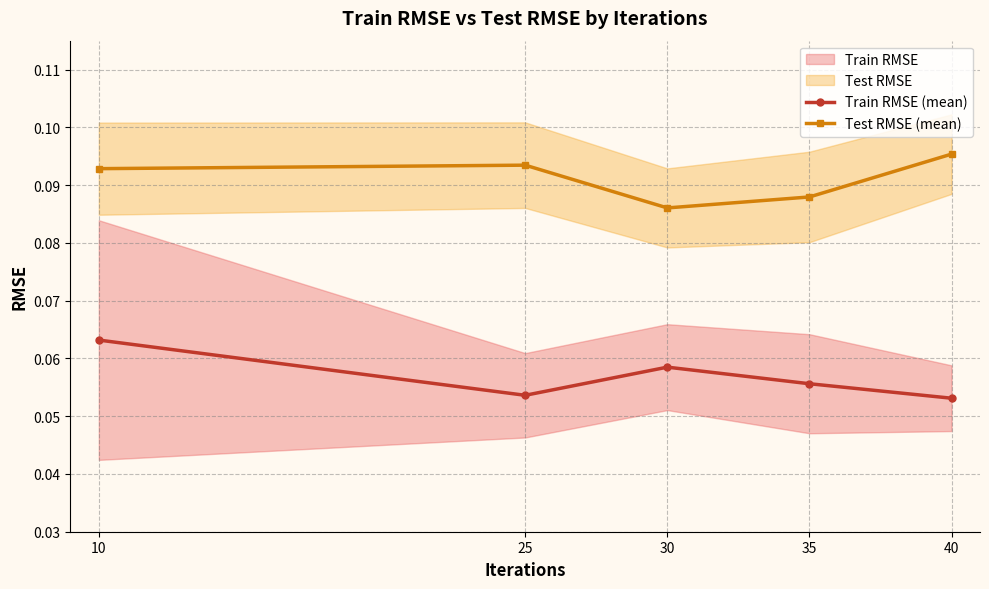

Is this an area chart (filled region under the line)?

No